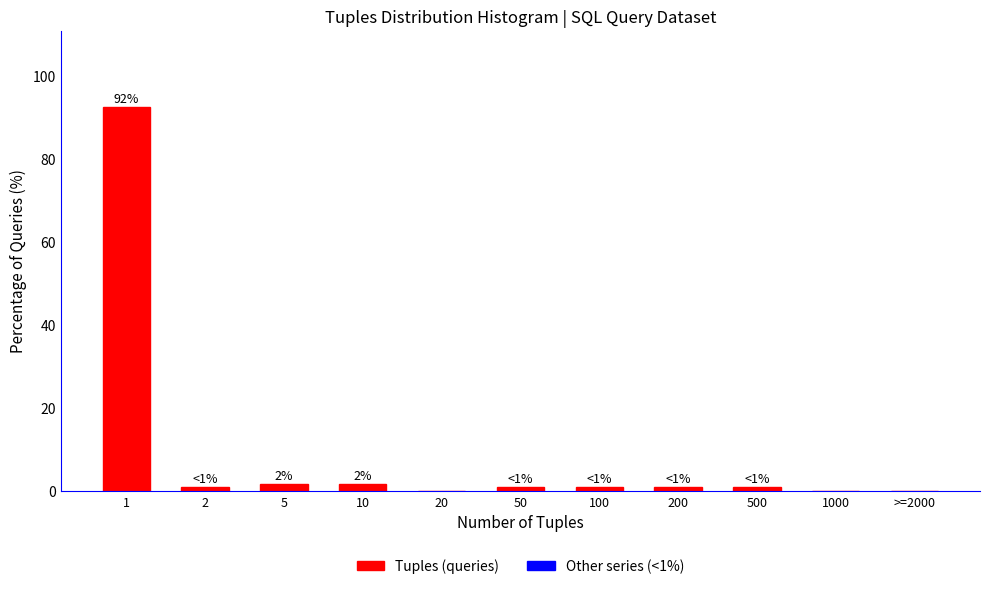

Reading left to right, transcribe all the data shown in this chart.

1=92.5	2=0.8	5=1.7	10=1.7	20=0.0	50=0.8	100=0.8	200=0.8	500=0.8	1000=0.0	>=2000=0.0